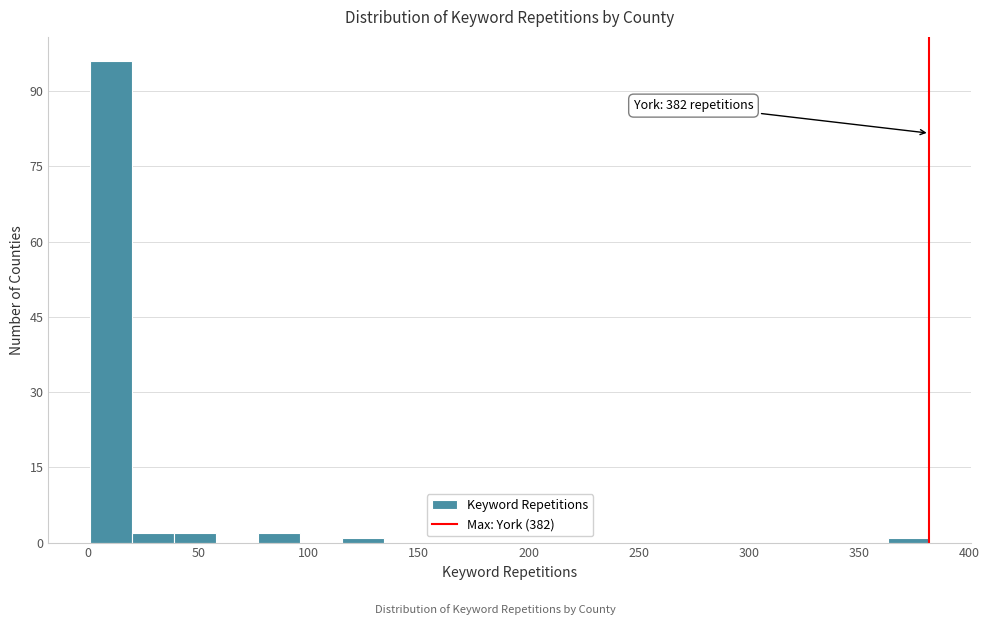

Read against the x-axis, roughly where is the centre of the tallest bar?

10